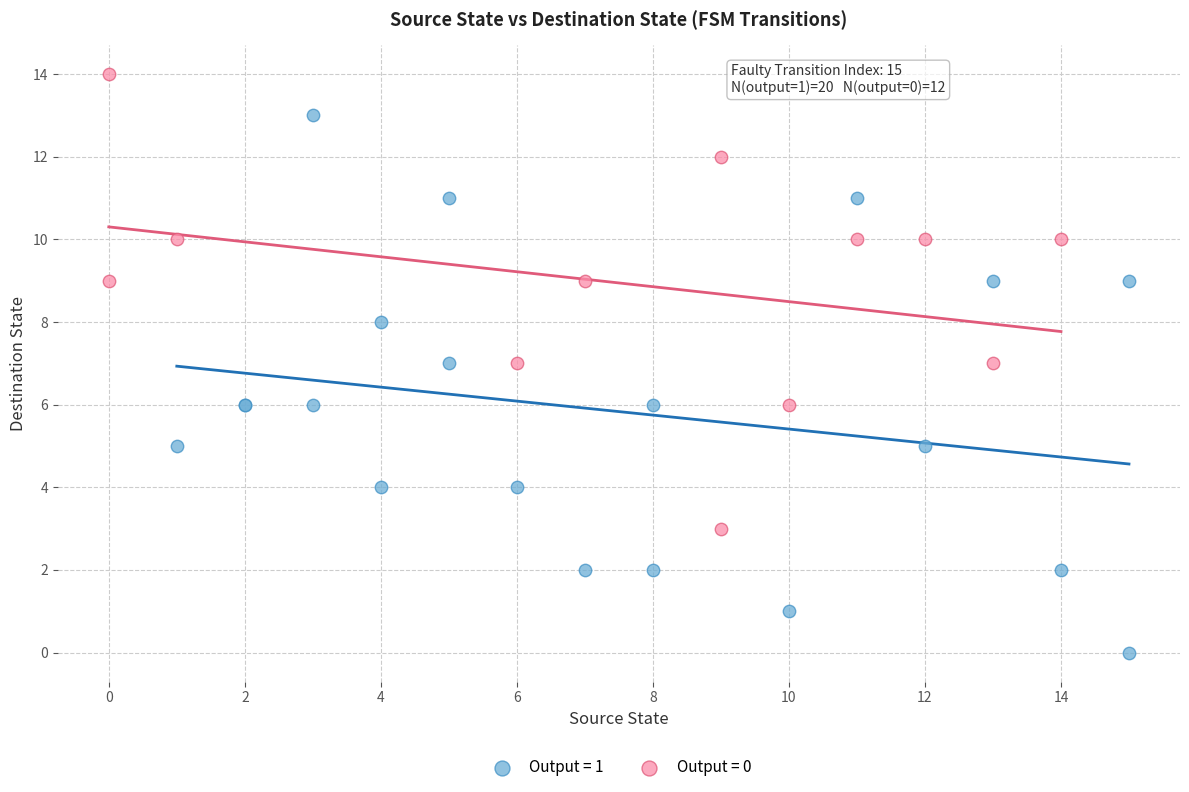

Which series contains the highest Y value?

Output = 0